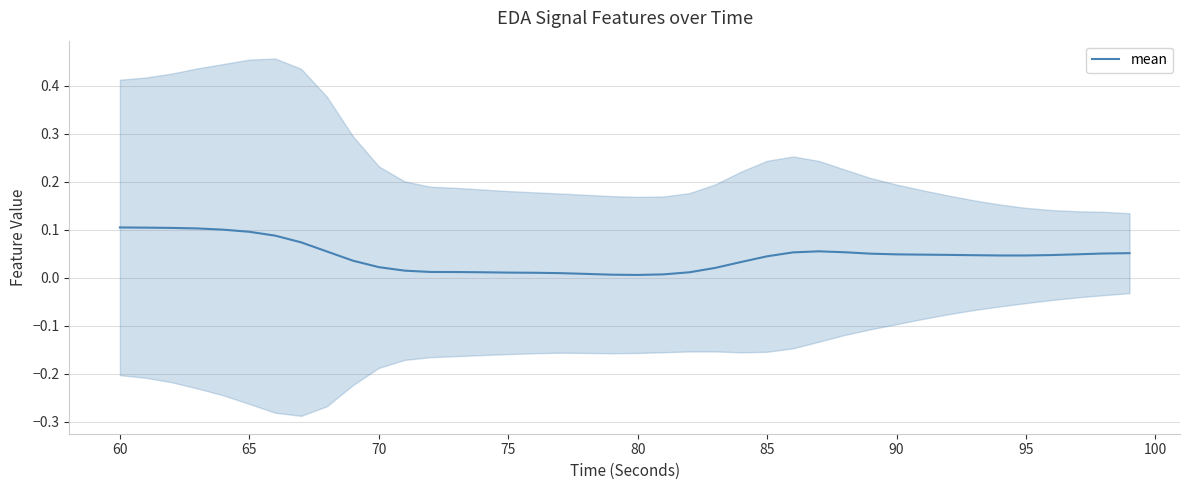

What is the difference between the second highest and second lowest values?

0.1